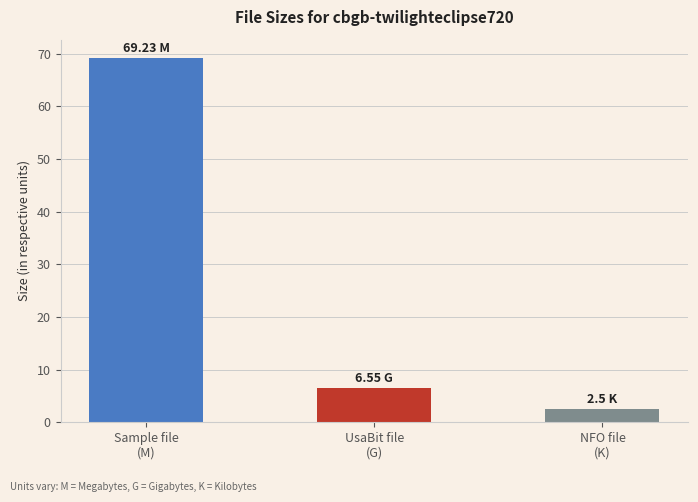

What is the value of the 1st bar from the left?

69.2